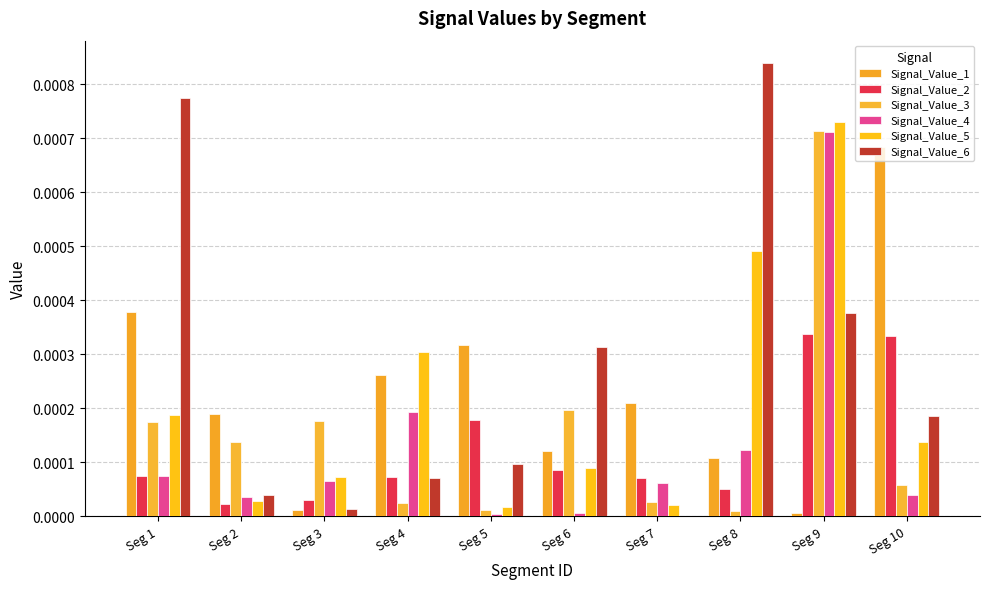

Is it true that Signal_Value_6 equals 0.0 at Seg 8?

False